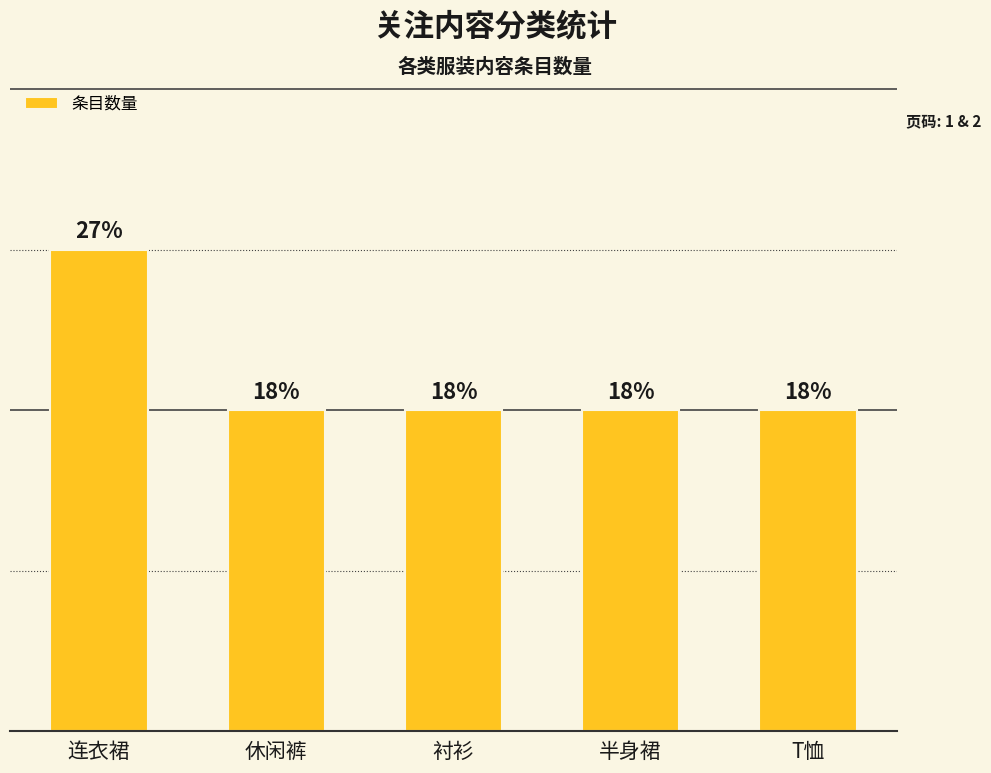

What is the smallest value displayed?

4